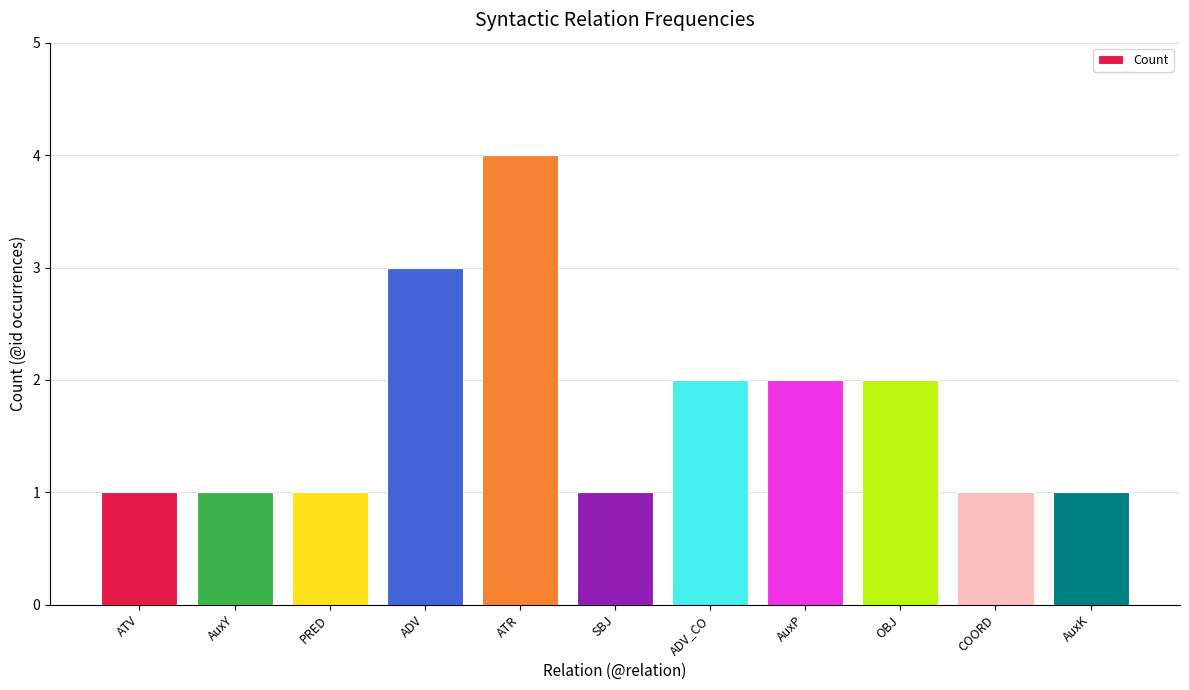

What is the label of the 6th bar from the left?

SBJ